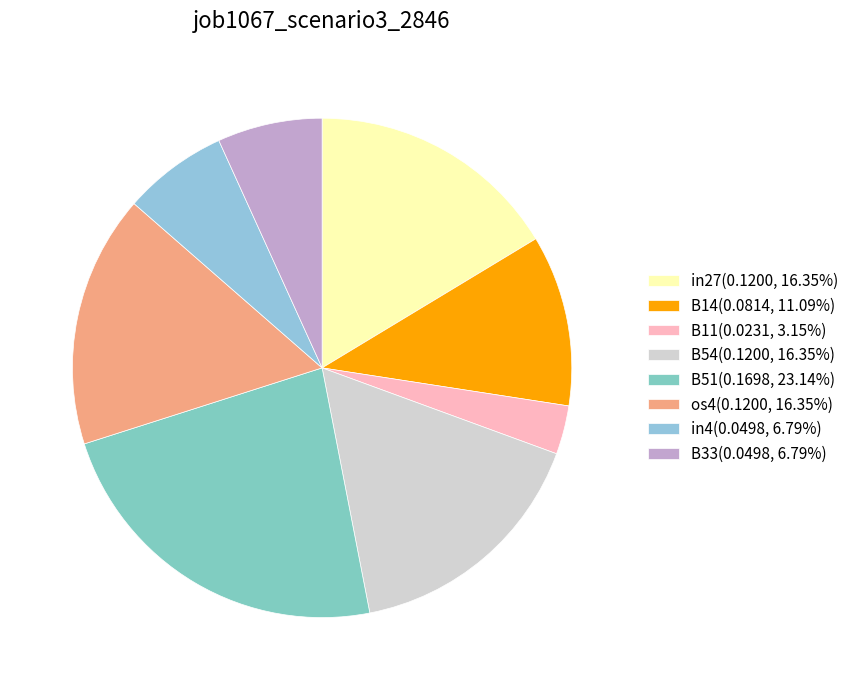

Rank the categories by value from lowest to highest.

B11, in4, B33, B14, in27, B54, os4, B51